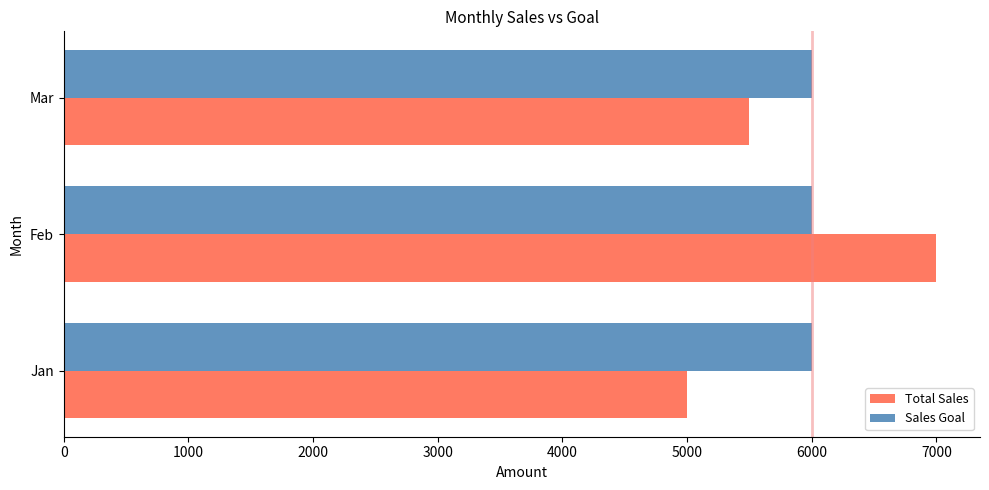

Count the Total Sales values in the range 5000 to 7000.

3